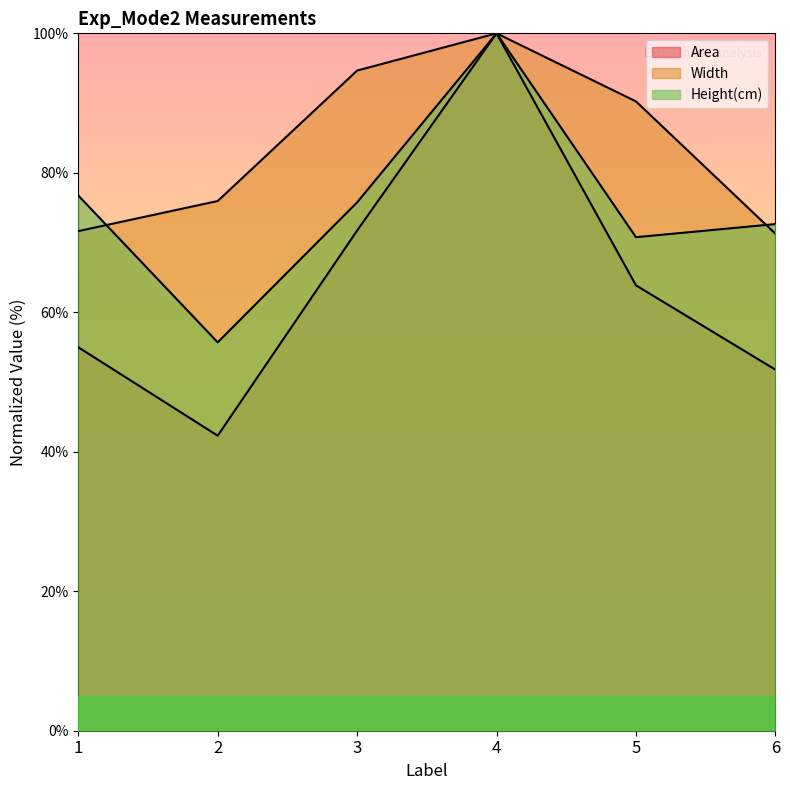

Reading left to right, extract all data points from this chart.

Area: 55.0	42.3	71.7	100.0	63.9	51.8
Width: 71.6	76.0	94.7	100.0	90.2	71.3
Height(cm): 76.7	55.7	75.8	100.0	70.8	72.6